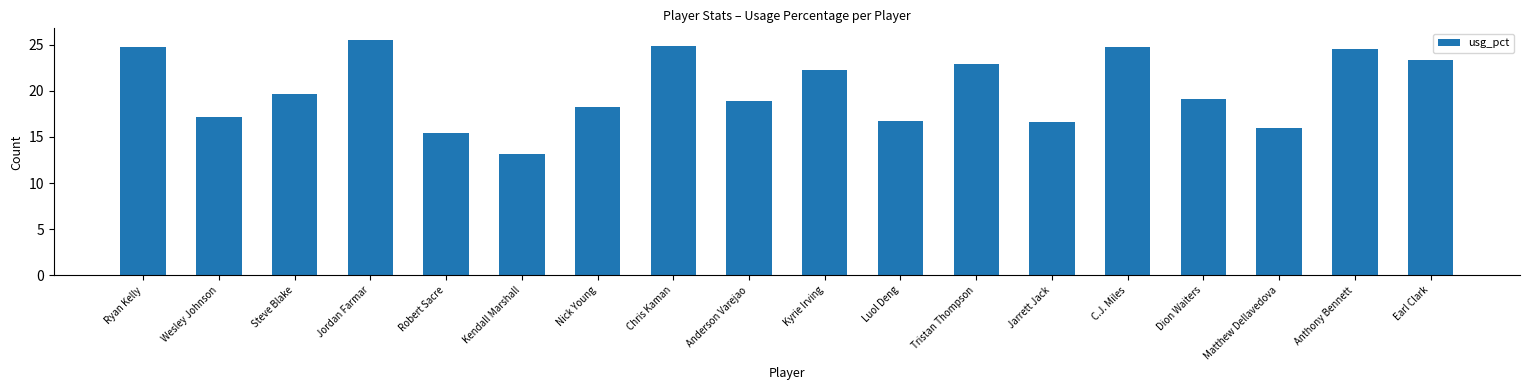

Which label corresponds to the smallest value in the chart?

Kendall Marshall